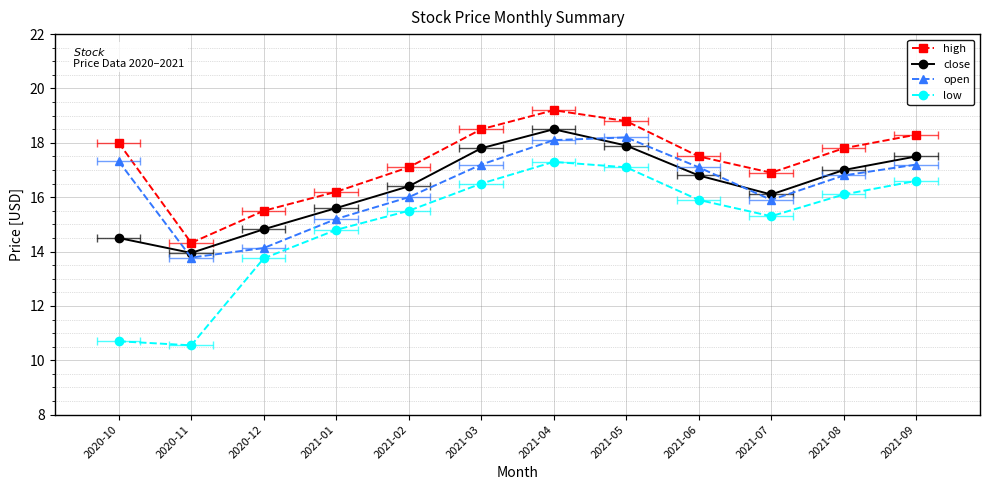

Does the chart have visible grid lines?

Yes